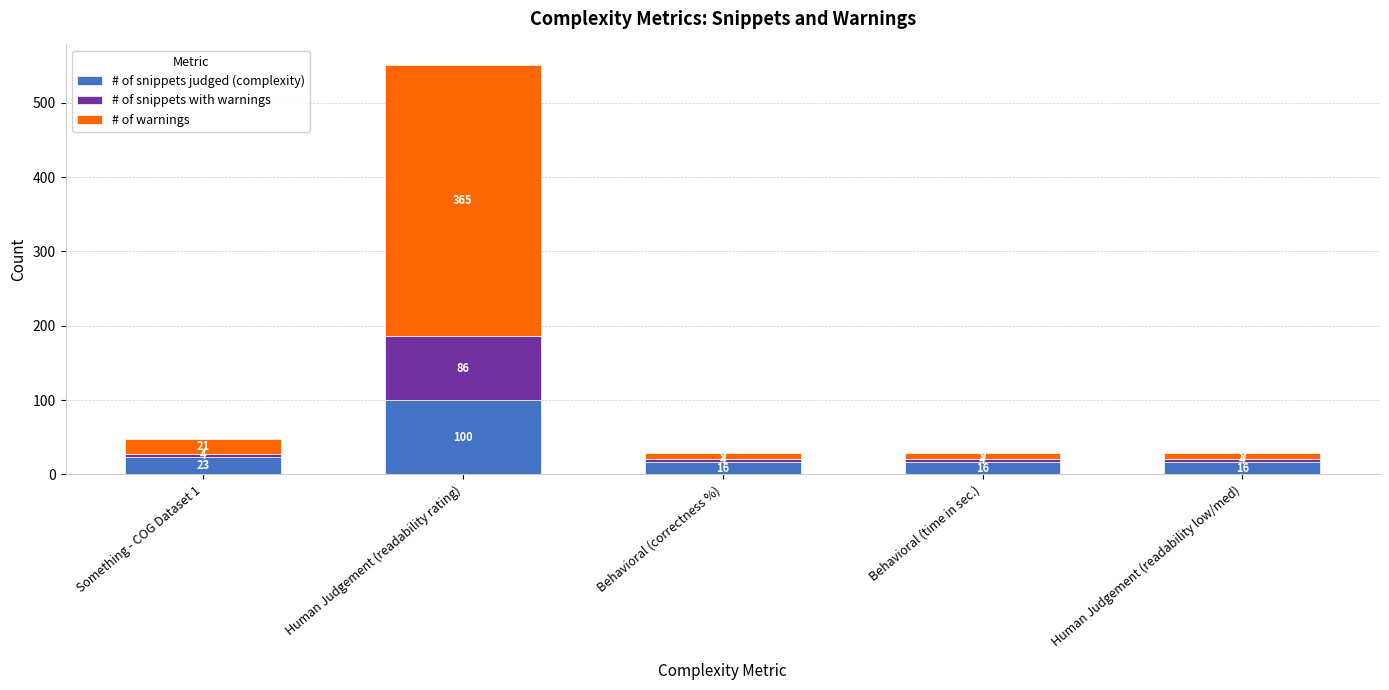

Is it true that # of snippets judged (complexity) equals 52 at Human Judgement (readability rating)?

False